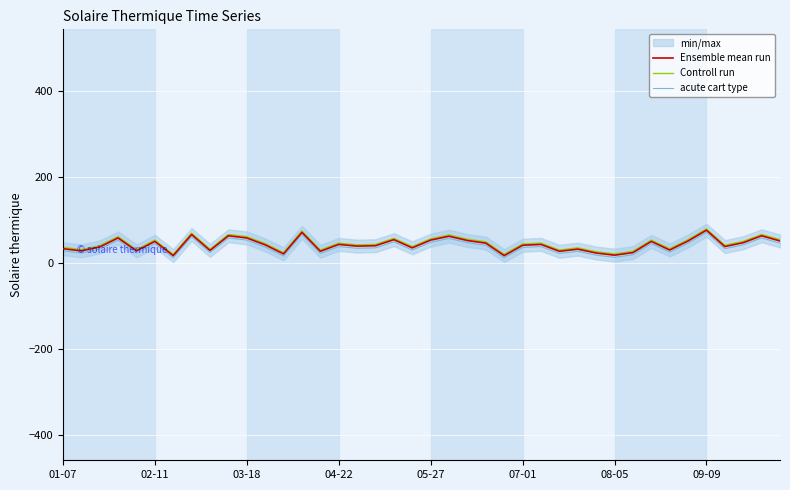

What is the approximate value of Ensemble mean run at 36?

38